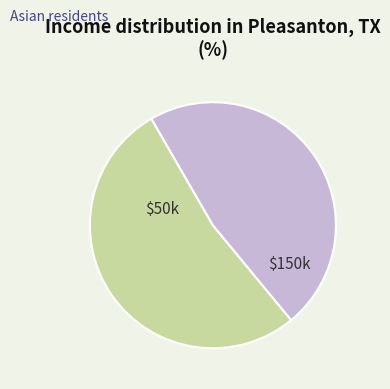

Is it true that $50k is 53% of the pie?

True